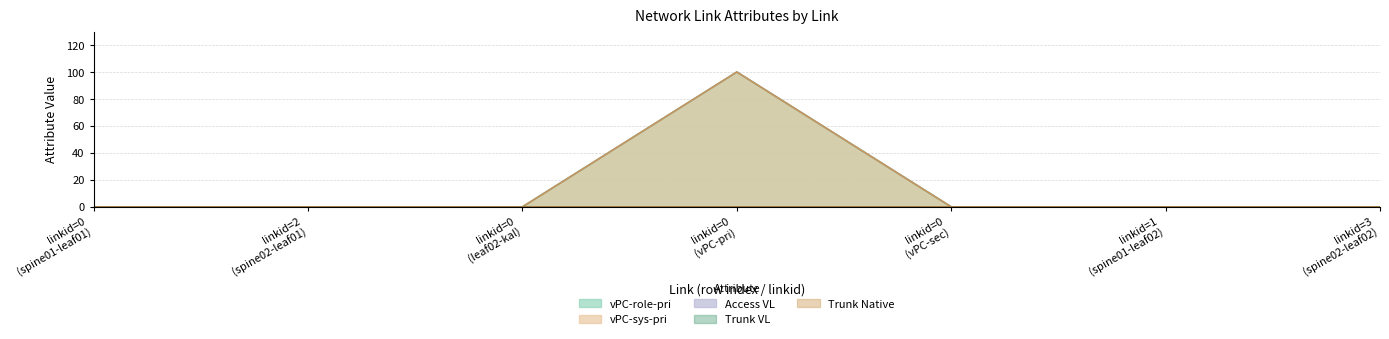

What is the sum of all vPC-role-pri values?

100